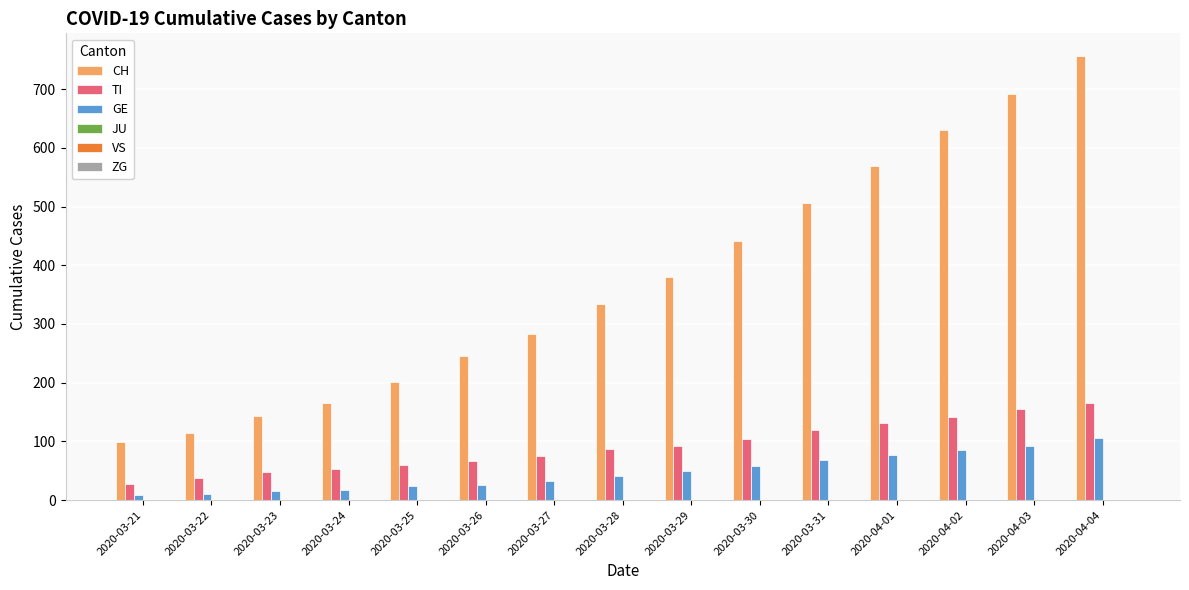

What is the approximate value of TI at 2020-03-24, to the nearest 50?

50